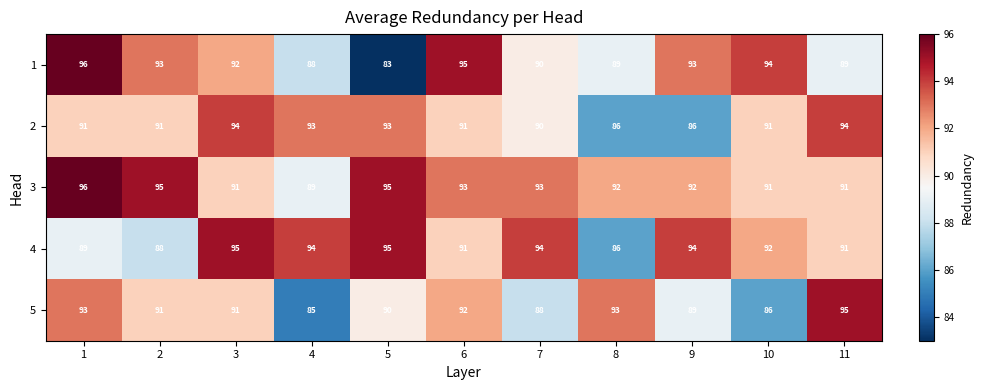

What is the maximum value for 3?

96